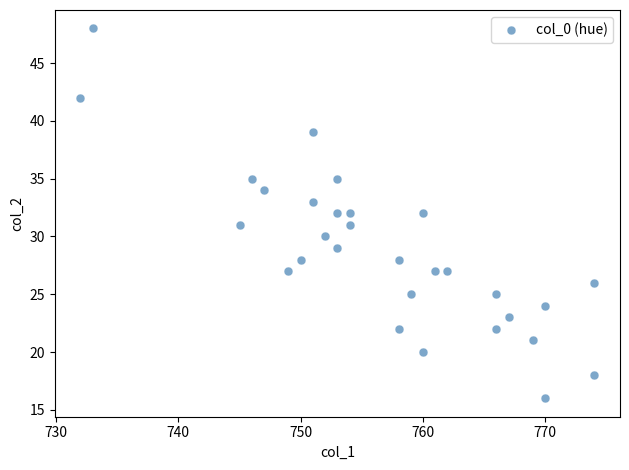

What is the range of Y values (max minus min)?

32